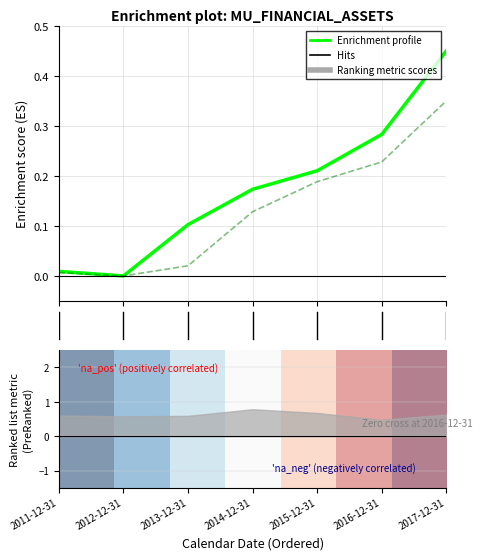

True or false: assetsavg (norm) and Enrichment profile cross at least once.

False